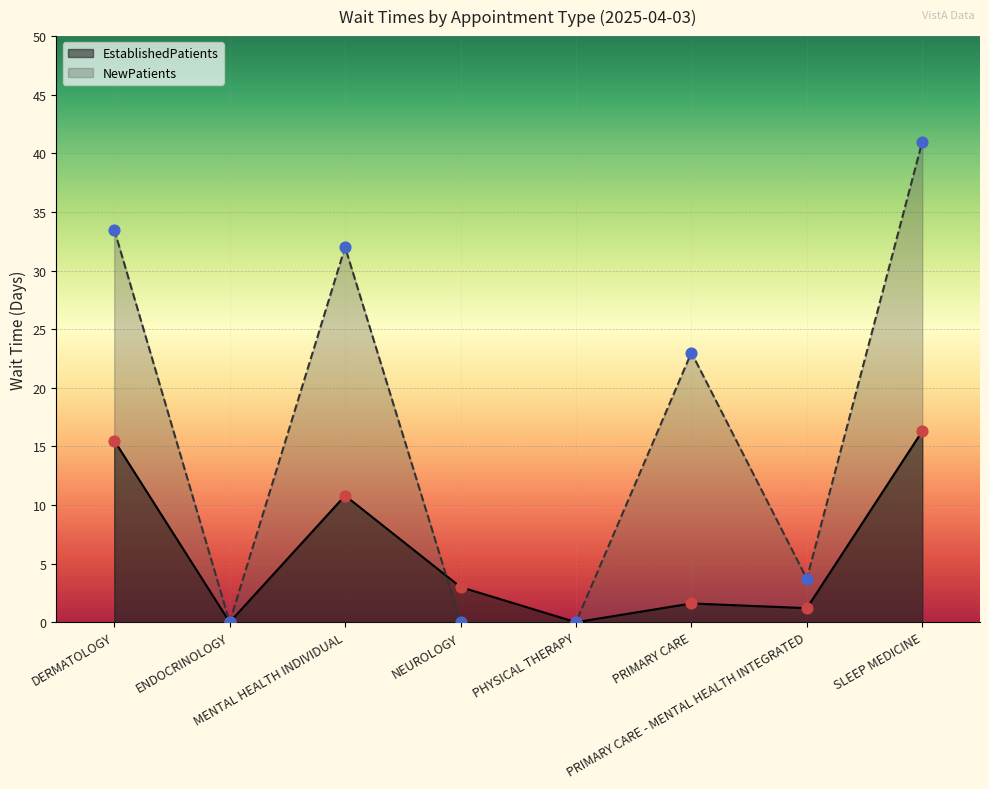

Which series has the largest total across all categories?

NewPatients